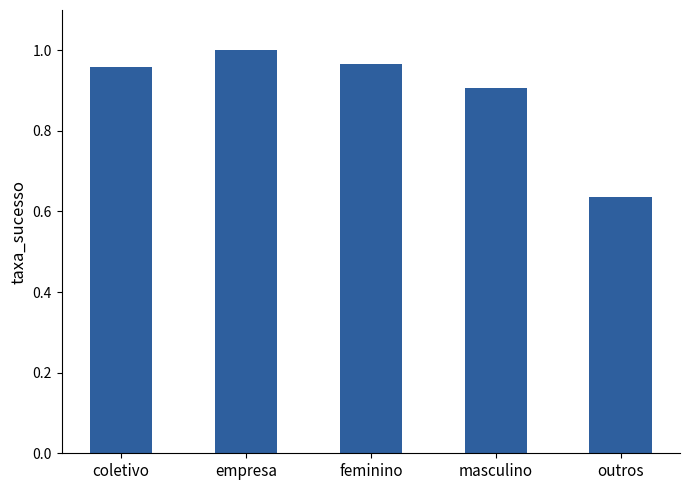

Are the bars horizontal?

No